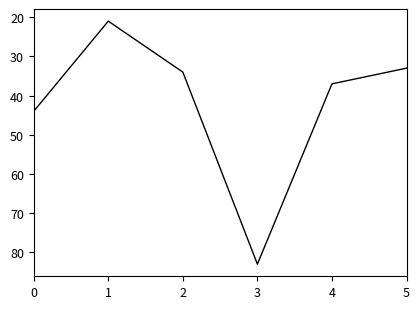

Reading right to left, transcribe all the data shown in this chart.

5=33	4=37	3=83	2=34	1=21	0=44